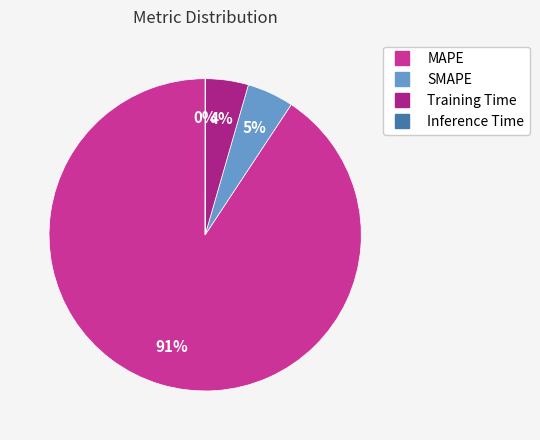

True or false: Training Time accounts for 4% of the total.

True